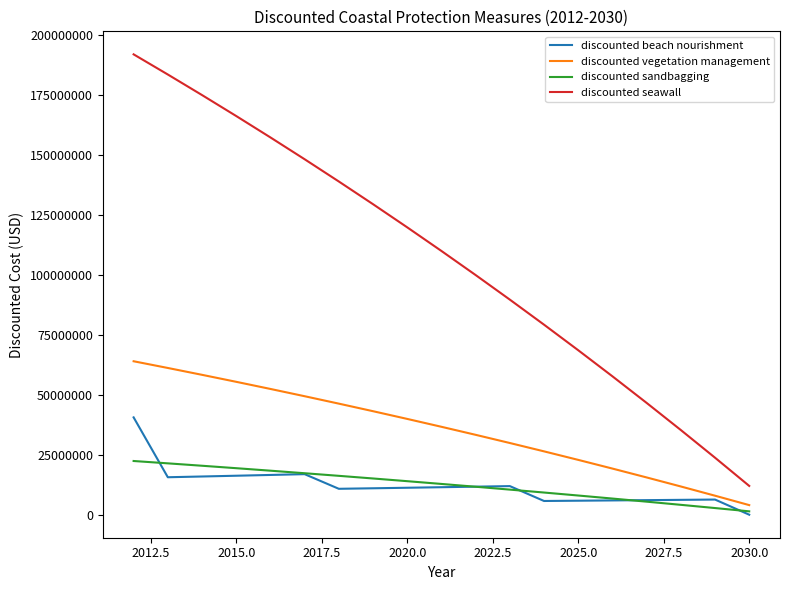

Rank the series by their maximum value, from highest to lowest.

discounted seawall, discounted vegetation management, discounted beach nourishment, discounted sandbagging